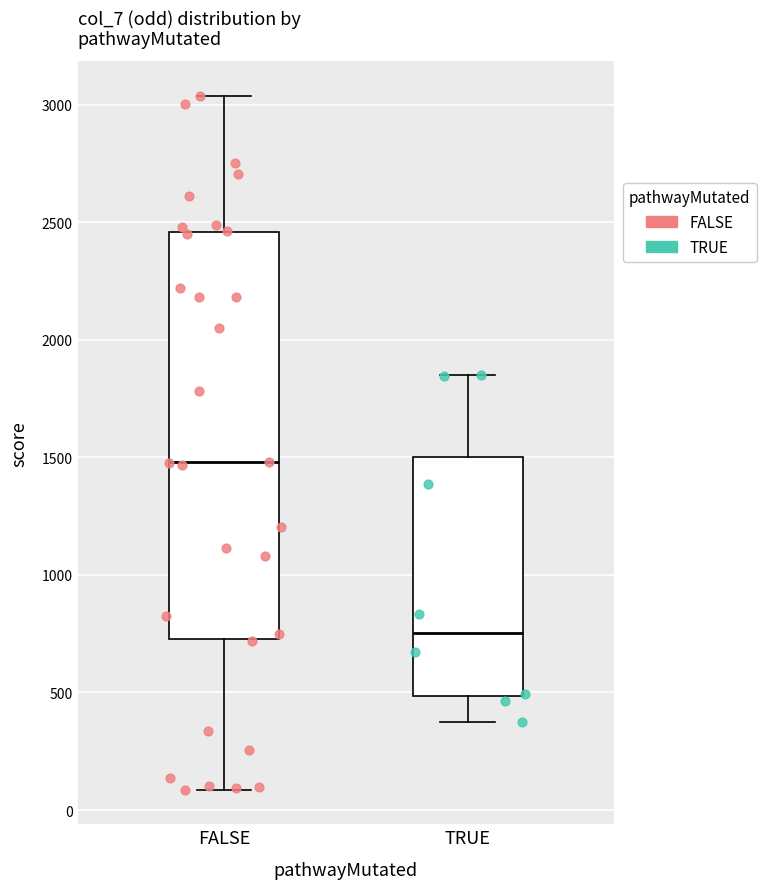

Comparing the boxes themselves (not the whiskers), which one is the tallest?

FALSE